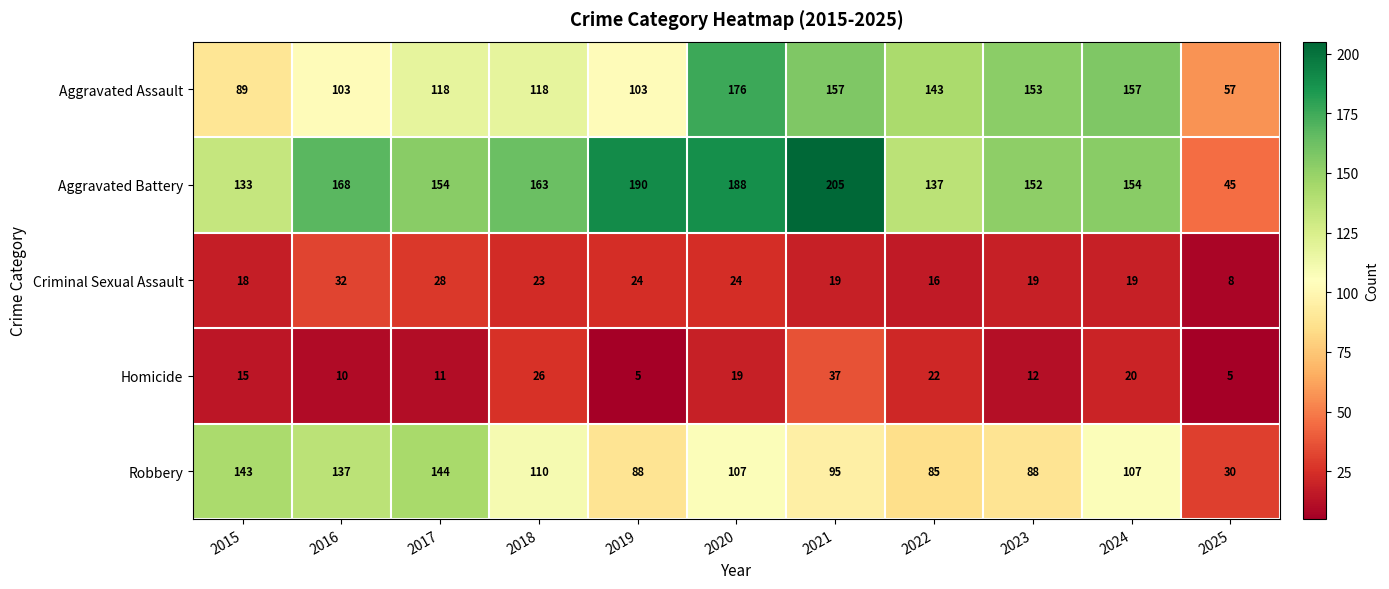

Is it true that Aggravated Assault equals 118 at 2017?

True